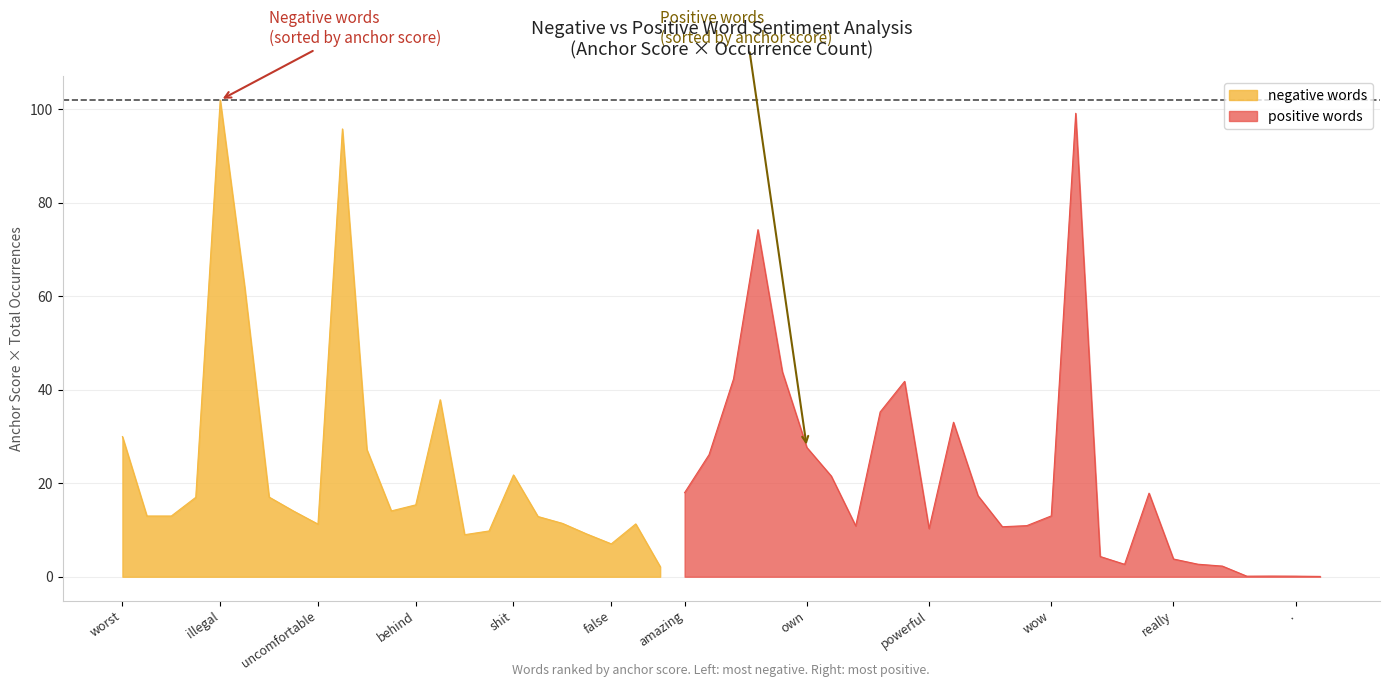

How many lines are shown in the chart?

3